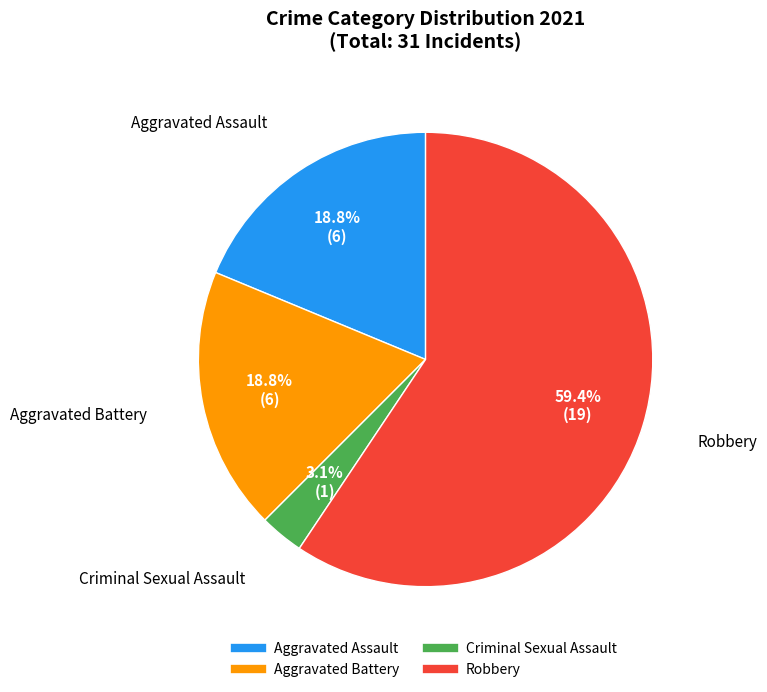

Between Aggravated Assault and Robbery, which is larger?

Robbery